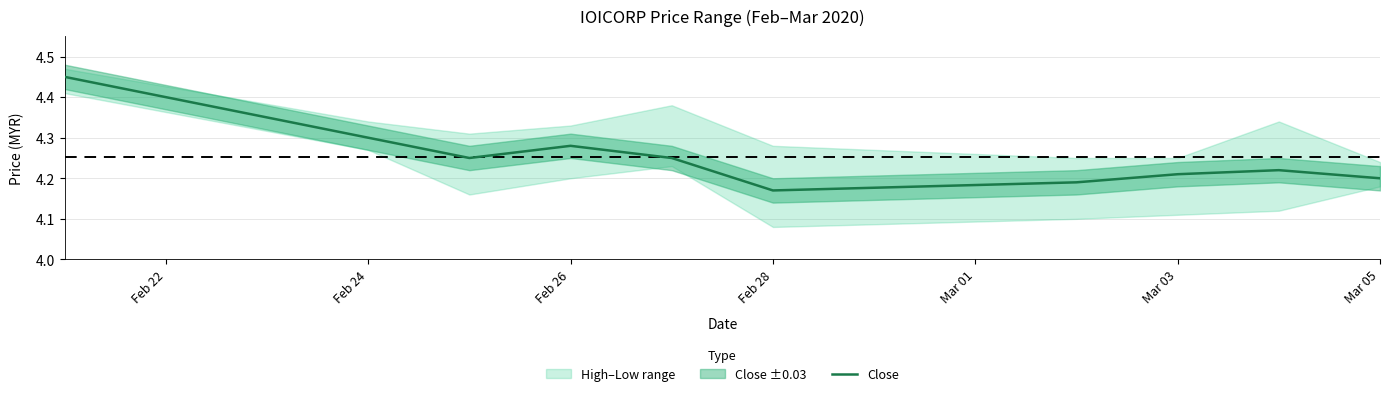

Reading left to right, what are all the values shown in this chart?

4.5	4.3	4.2	4.3	4.2	4.2	4.2	4.2	4.2	4.2